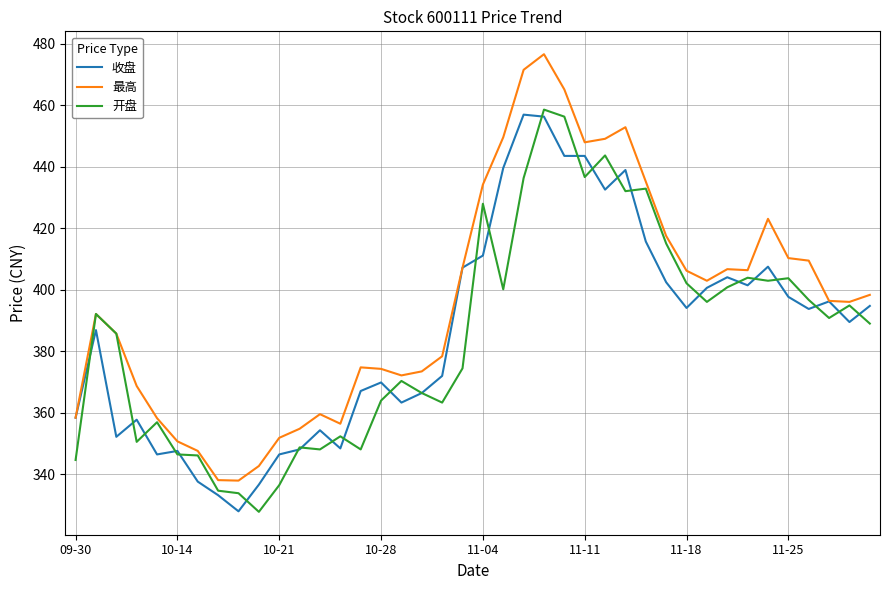

Which series has the largest range (max minus min)?

最高